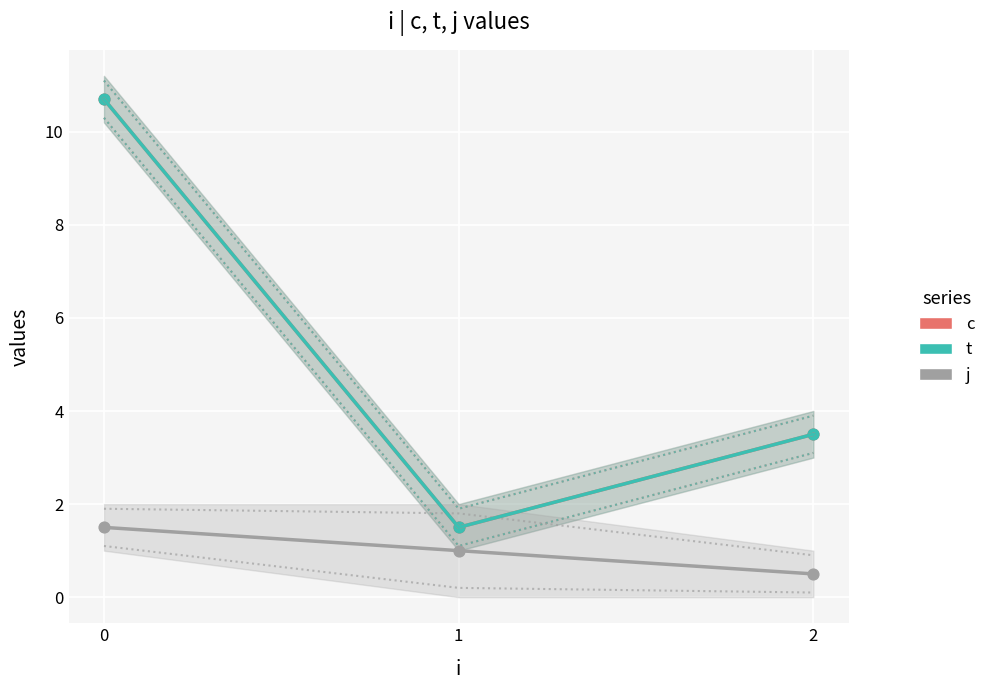

At how many categories does at least one series exceed 1?

3